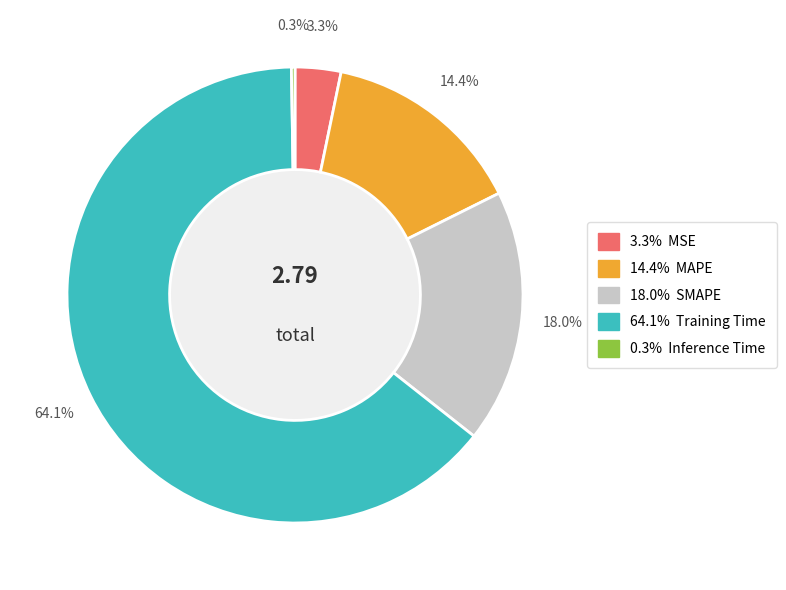

Does any single category account for the majority?

Yes